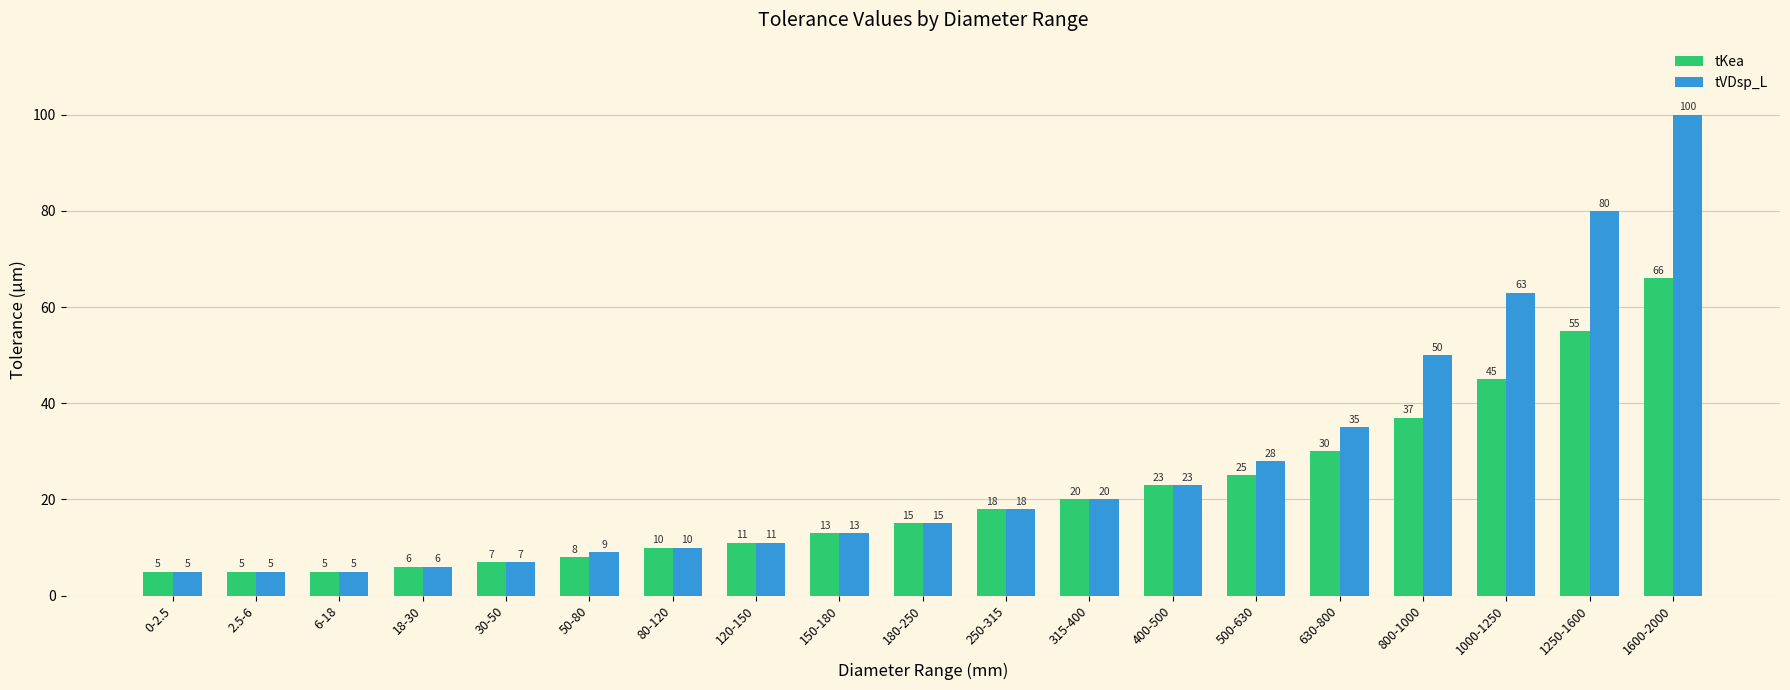

What is the difference between the highest and lowest values at 800-1000?

13